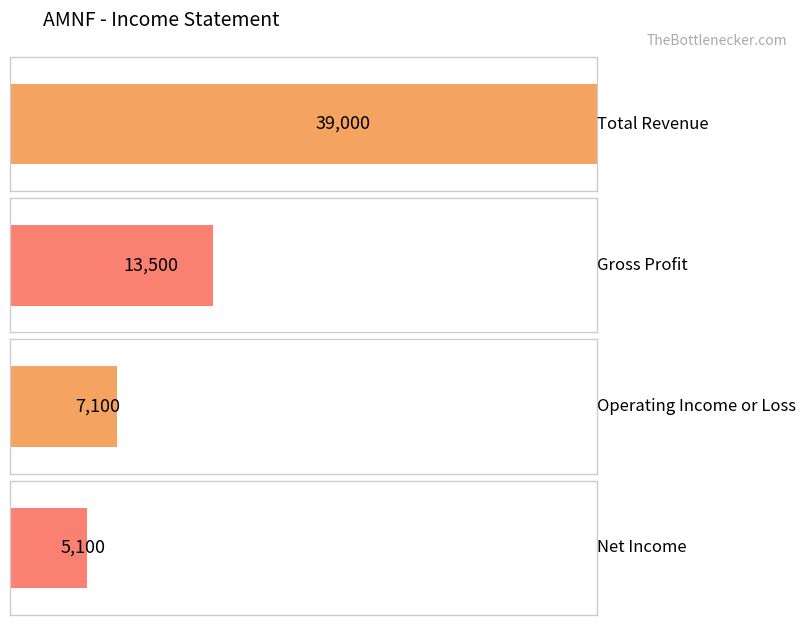

At how many categories does at least one series exceed 38418?

1